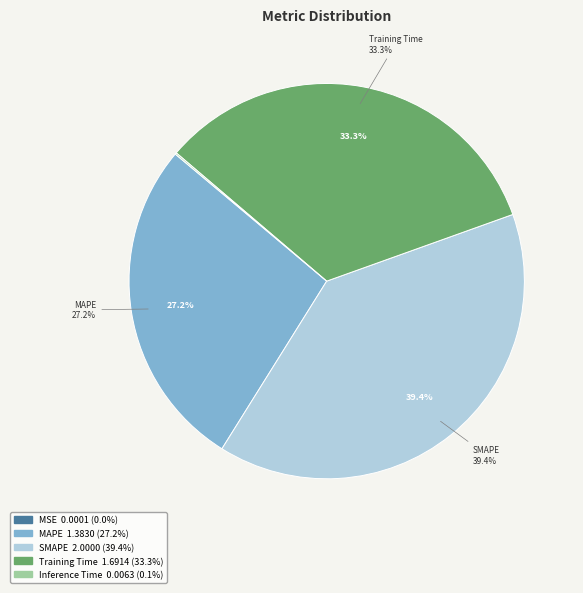

To the nearest percent, what is the combined percentage of MSE and Training Time?

33%